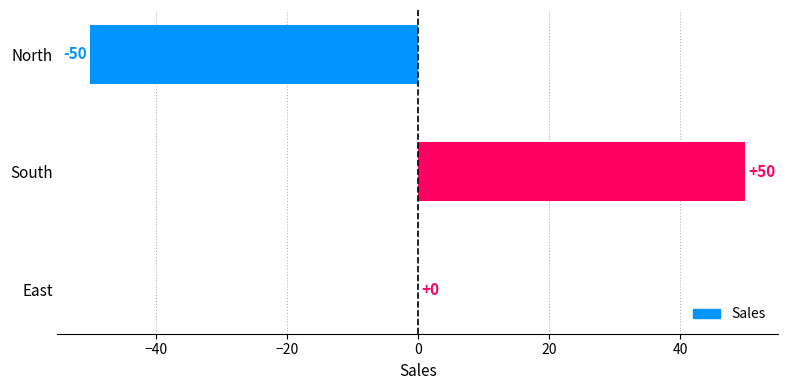

The value at North is -85. True or false?

False